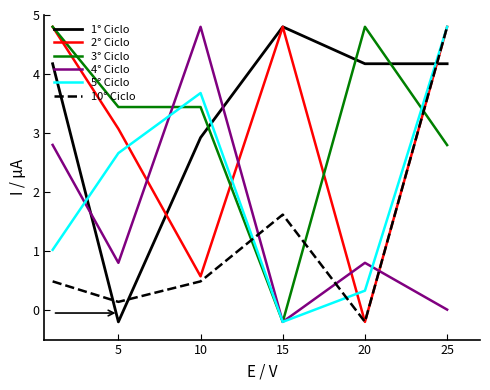

How many intersections are there between 4° Ciclo and 10° Ciclo?

3